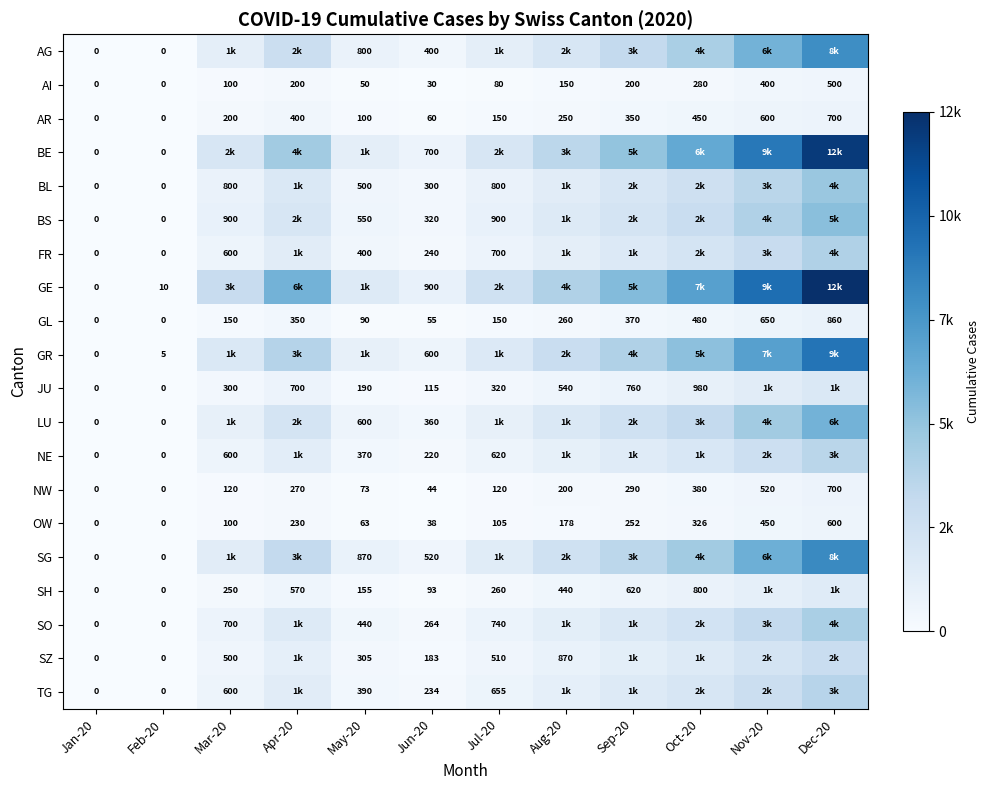

What is the average value of the AI series?

166